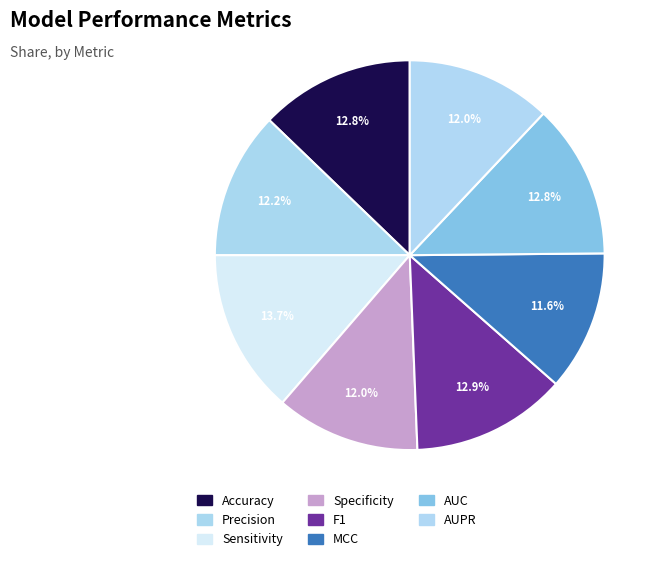

How many slices are in this pie chart?

8